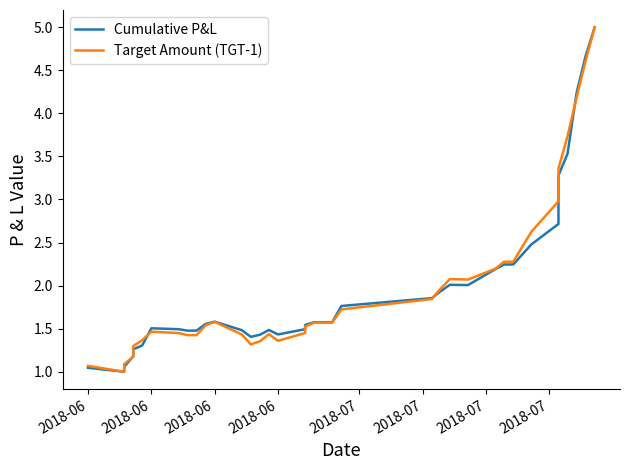

Is it true that Target Amount (TGT-1) equals 1.1 at 2018-06?

True